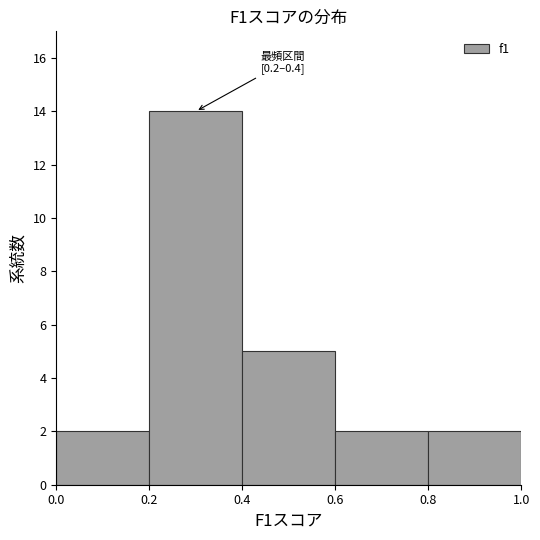

Which range on the x-axis has the tallest bar?

0.2 to 0.4